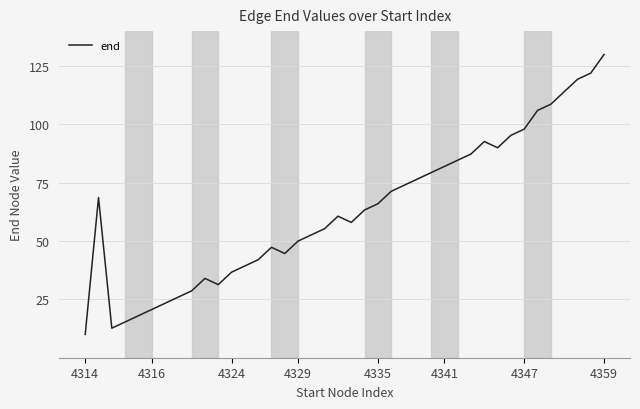

What is the maximum value shown in the chart?

130.0